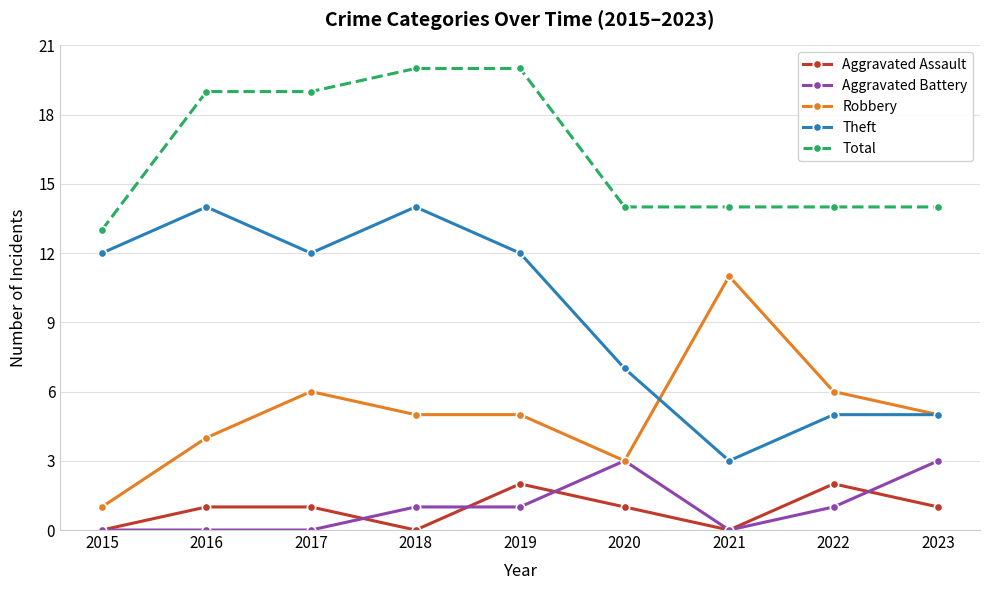

What is the spread (max minus min) of values at 2023?

13